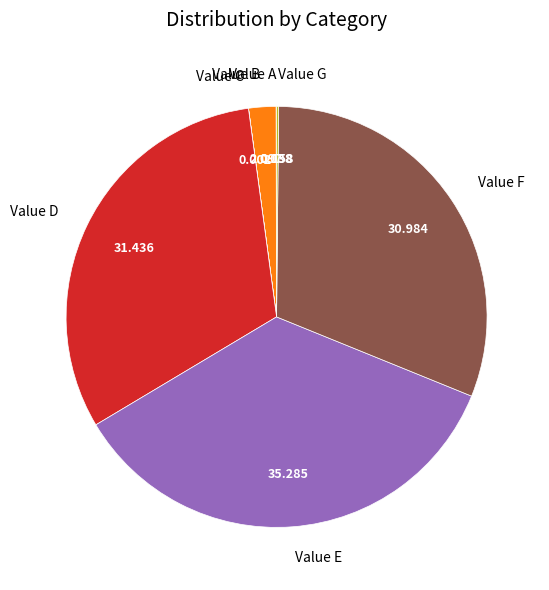

Between Value F and Value B, which is larger?

Value F